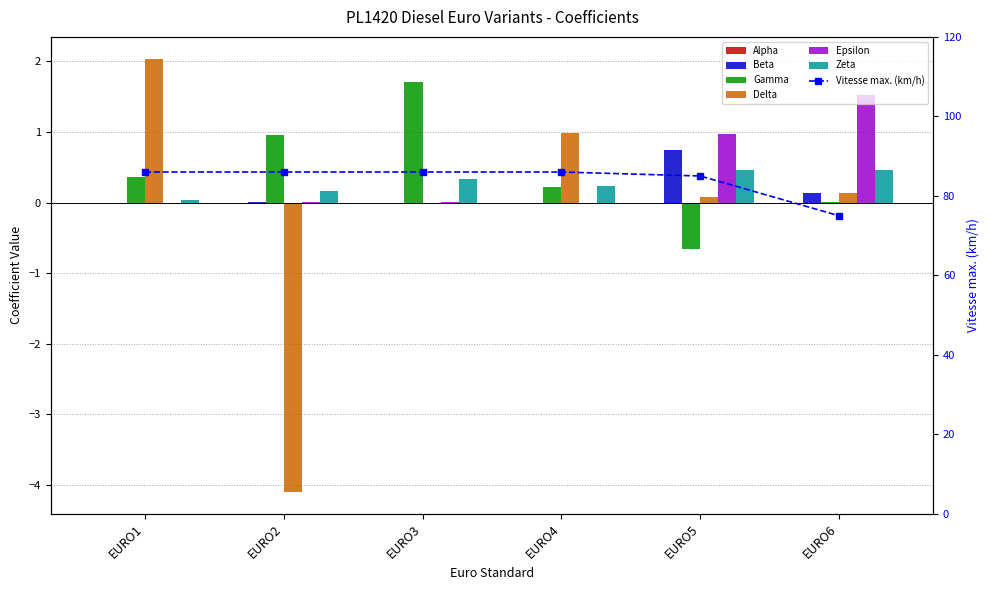

How many bars are there in total?

36